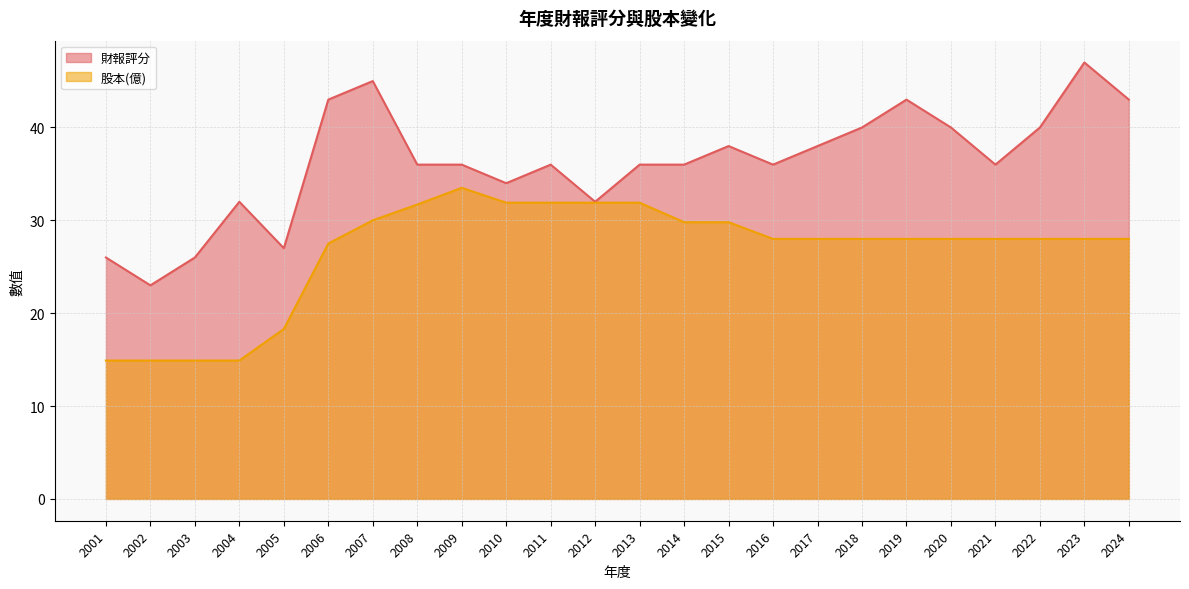

True or false: 股本(億) and 財報評分 intersect in this chart.

False